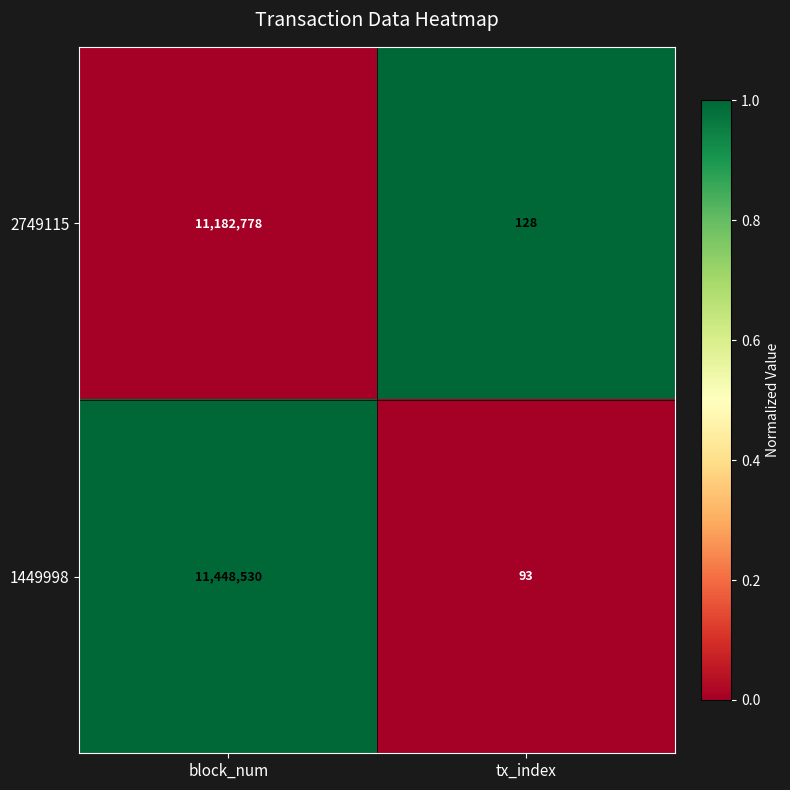

List the series in order of their overall mean, lowest first.

2749115, 1449998